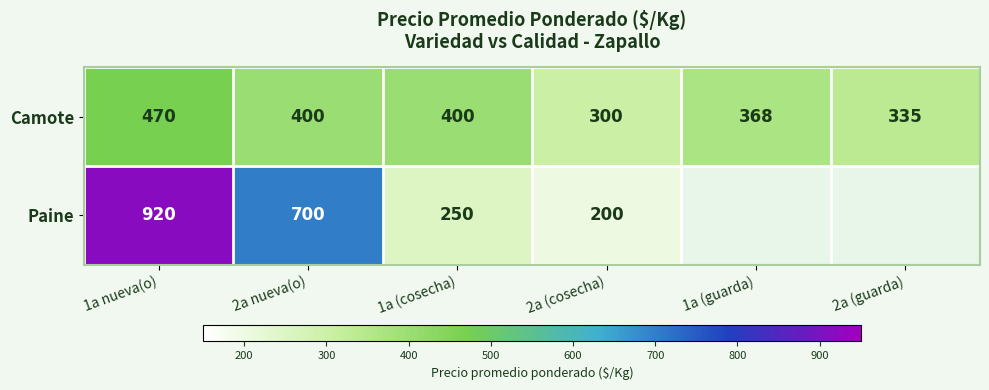

Where does the Camote series first go above 400?

1a nueva(o)